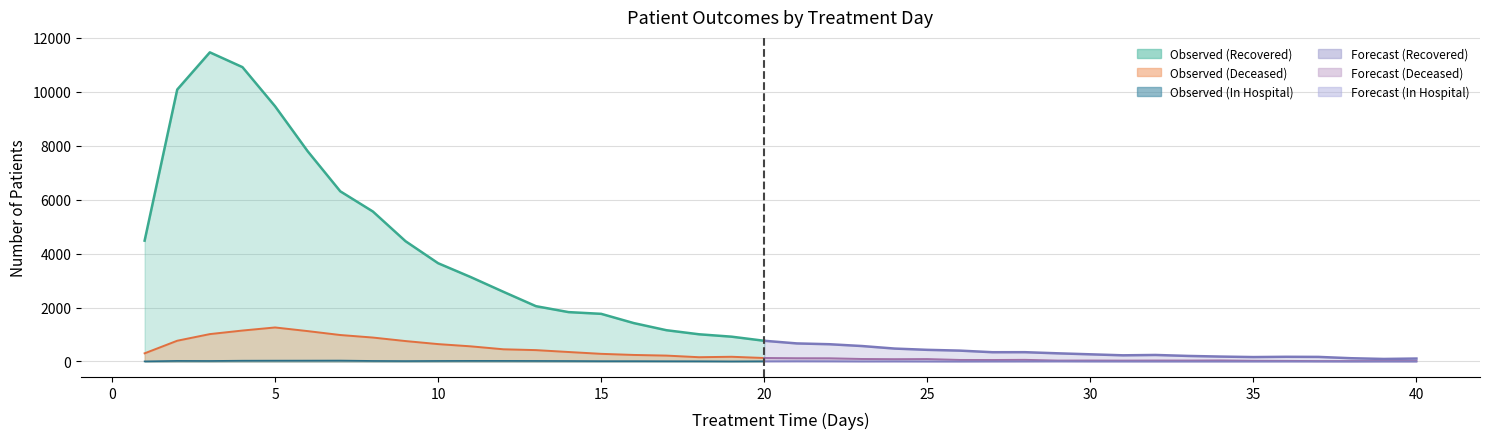

How many lines are shown in the chart?

3